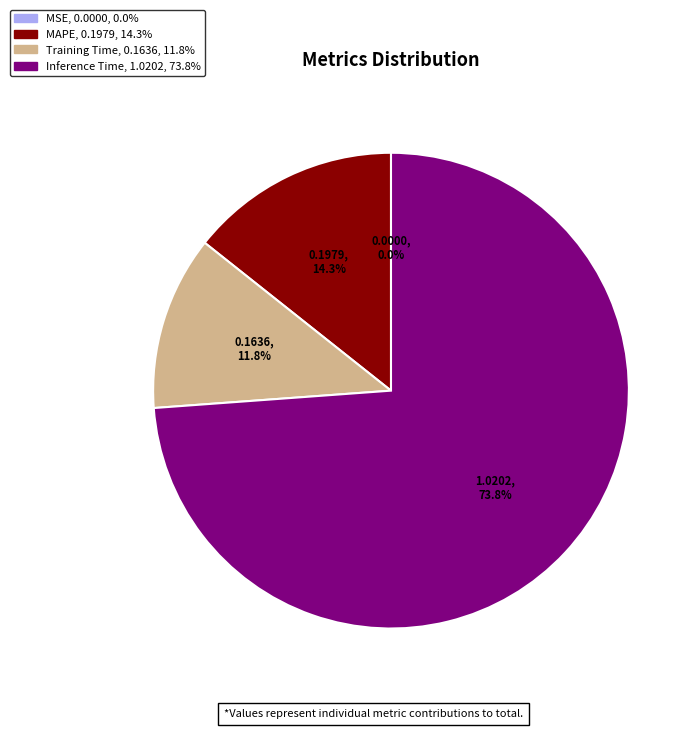

Is there a majority slice in this chart?

Yes